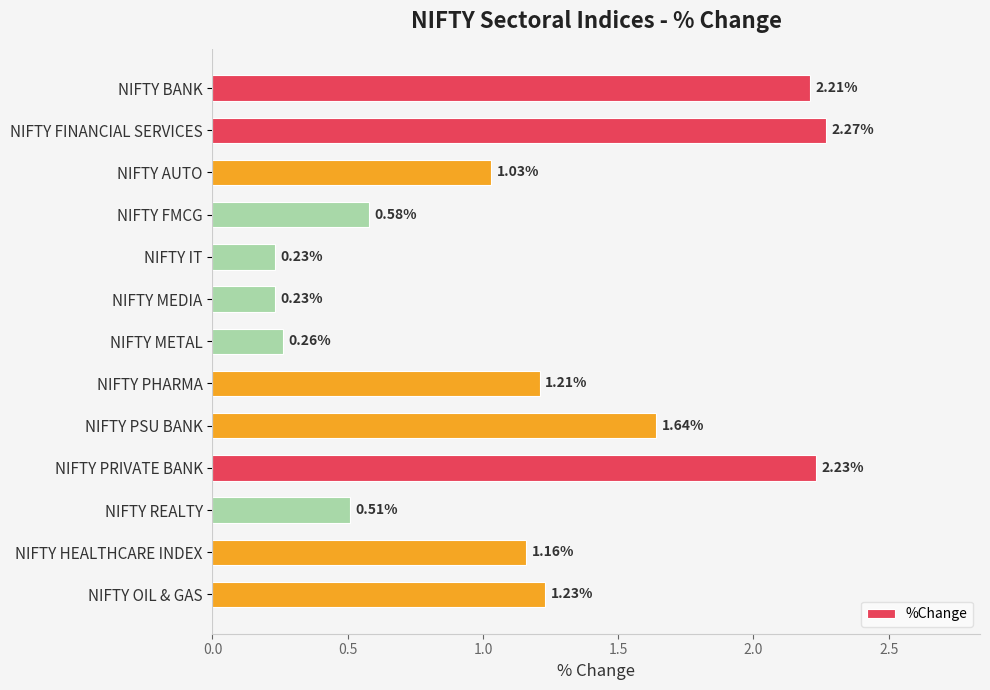

How many values exceed 1?

8